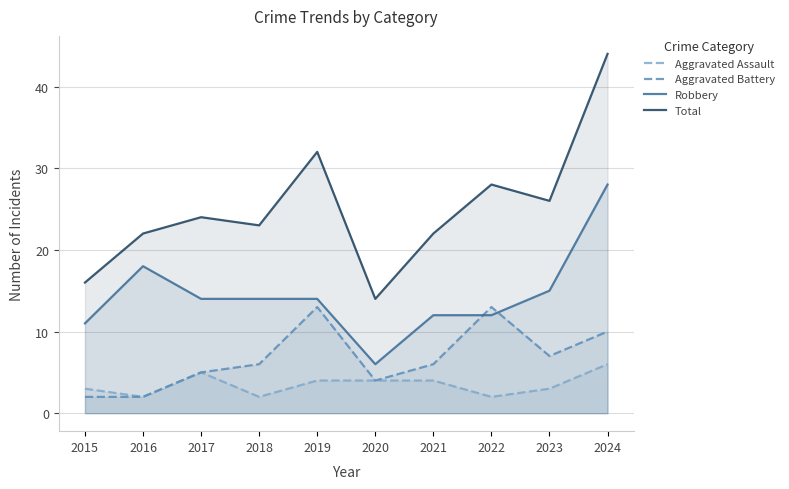

True or false: Robbery has more than 2 interior local peaks.

False